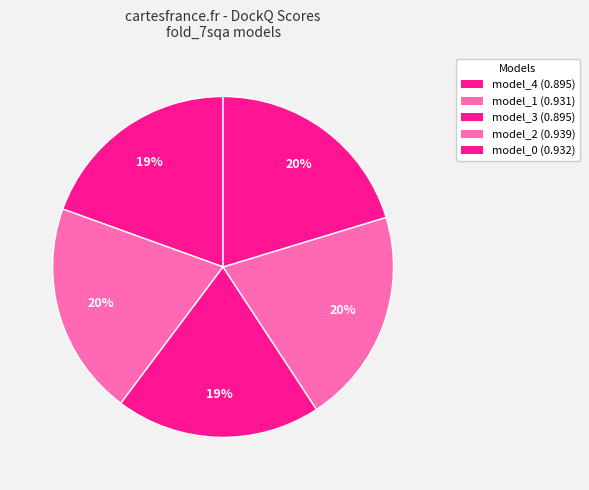

Which category has the biggest portion of the pie?

model_2